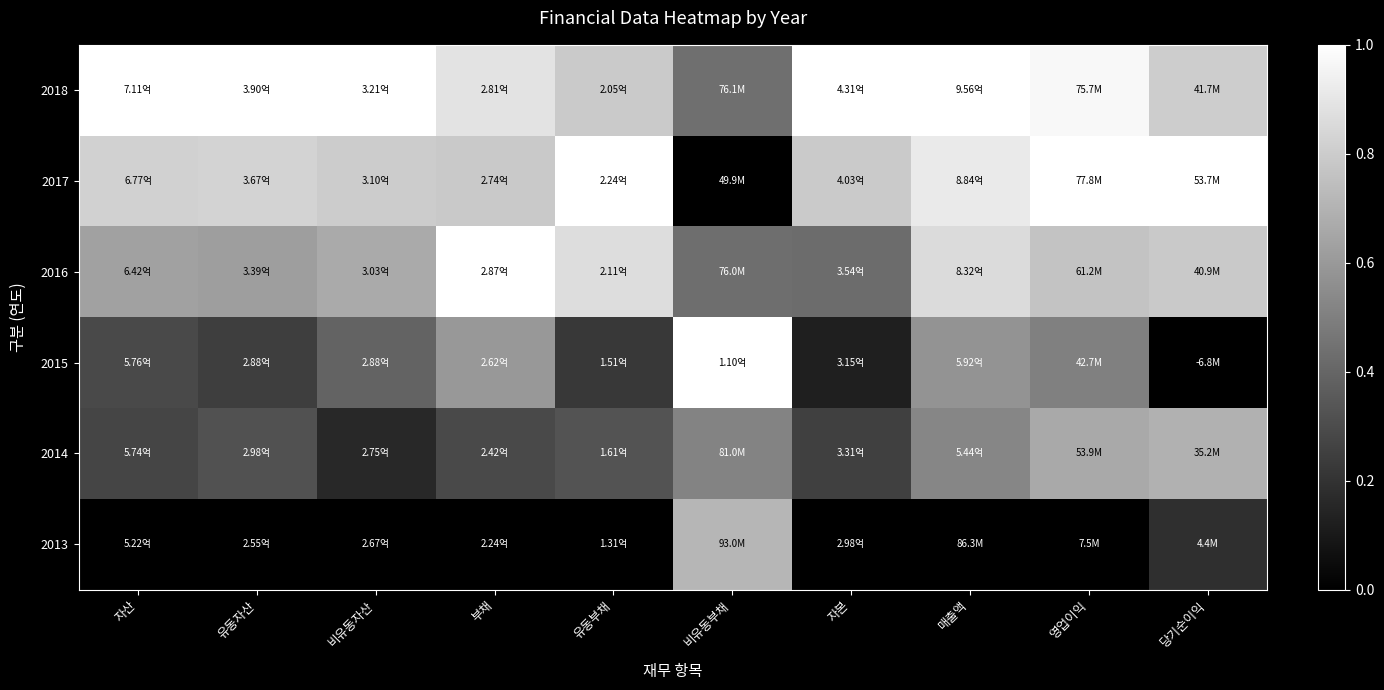

Reading right to left, list all the values displayed in this chart.

2018: 당기순이익=0.8	영업이익=1.0	매출액=1.0	자본=1.0	비유동부채=0.4	유동부채=0.8	부채=0.9	비유동자산=1.0	유동자산=1.0	자산=1.0
2017: 당기순이익=1.0	영업이익=1.0	매출액=0.9	자본=0.8	비유동부채=0.0	유동부채=1.0	부채=0.8	비유동자산=0.8	유동자산=0.8	자산=0.8
2016: 당기순이익=0.8	영업이익=0.8	매출액=0.9	자본=0.4	비유동부채=0.4	유동부채=0.9	부채=1.0	비유동자산=0.7	유동자산=0.6	자산=0.6
2015: 당기순이익=0.0	영업이익=0.5	매출액=0.6	자본=0.1	비유동부채=1.0	유동부채=0.2	부채=0.6	비유동자산=0.4	유동자산=0.2	자산=0.3
2014: 당기순이익=0.7	영업이익=0.7	매출액=0.5	자본=0.3	비유동부채=0.5	유동부채=0.3	부채=0.3	비유동자산=0.2	유동자산=0.3	자산=0.3
2013: 당기순이익=0.2	영업이익=0.0	매출액=0.0	자본=0.0	비유동부채=0.7	유동부채=0.0	부채=0.0	비유동자산=0.0	유동자산=0.0	자산=0.0